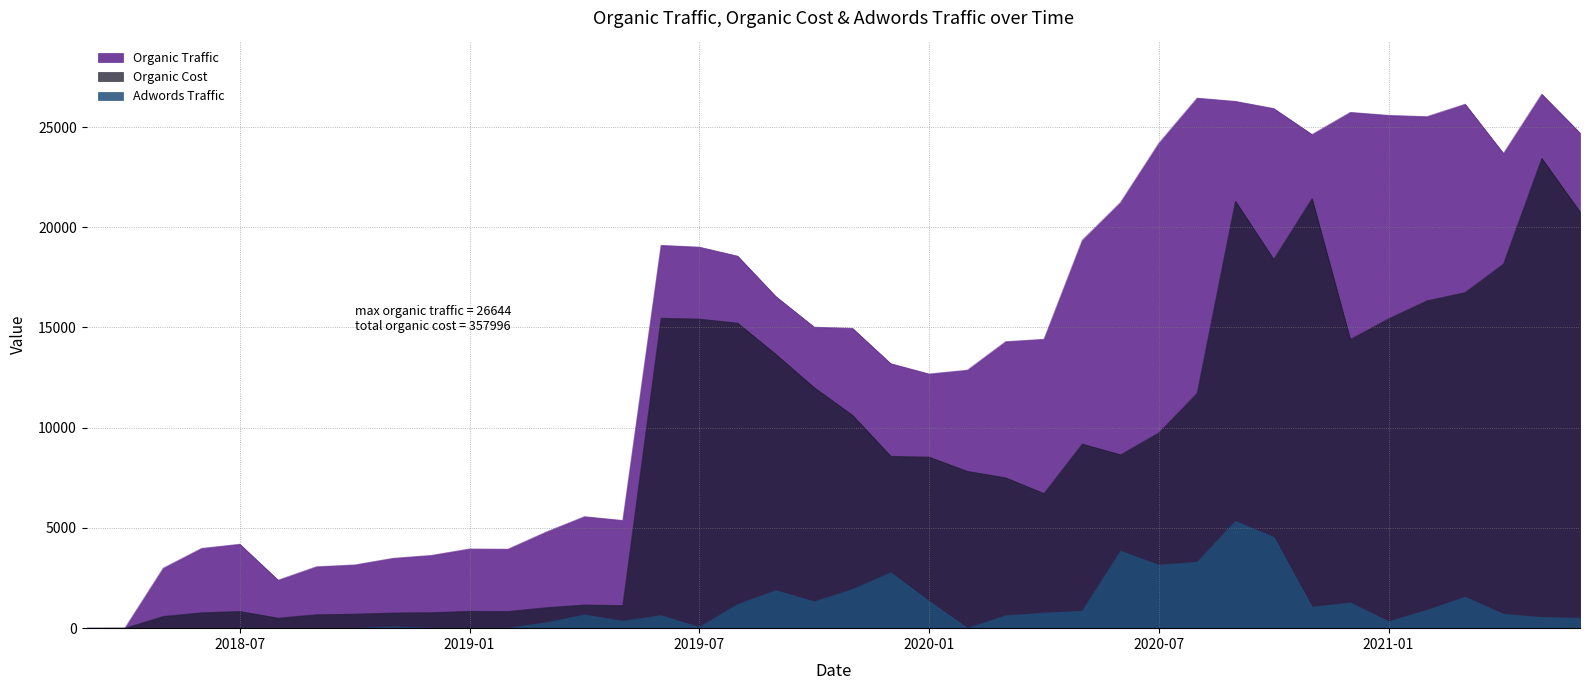

At how many categories does at least one series exceed 5506?

26